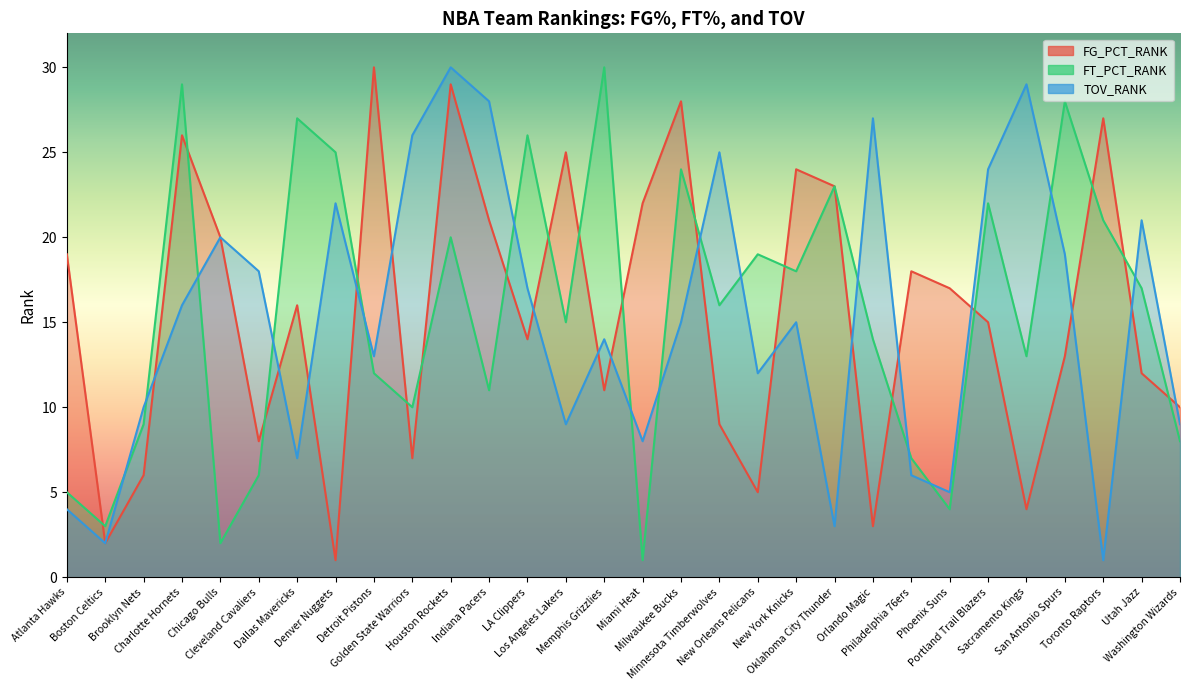

Reading left to right, transcribe all the data shown in this chart.

FG_PCT_RANK: Atlanta Hawks=19	Boston Celtics=2	Brooklyn Nets=6	Charlotte Hornets=26	Chicago Bulls=20	Cleveland Cavaliers=8	Dallas Mavericks=16	Denver Nuggets=1	Detroit Pistons=30	Golden State Warriors=7	Houston Rockets=29	Indiana Pacers=21	LA Clippers=14	Los Angeles Lakers=25	Memphis Grizzlies=11	Miami Heat=22	Milwaukee Bucks=28	Minnesota Timberwolves=9	New Orleans Pelicans=5	New York Knicks=24	Oklahoma City Thunder=23	Orlando Magic=3	Philadelphia 76ers=18	Phoenix Suns=17	Portland Trail Blazers=15	Sacramento Kings=4	San Antonio Spurs=13	Toronto Raptors=27	Utah Jazz=12	Washington Wizards=10
FT_PCT_RANK: Atlanta Hawks=5	Boston Celtics=3	Brooklyn Nets=9	Charlotte Hornets=29	Chicago Bulls=2	Cleveland Cavaliers=6	Dallas Mavericks=27	Denver Nuggets=25	Detroit Pistons=12	Golden State Warriors=10	Houston Rockets=20	Indiana Pacers=11	LA Clippers=26	Los Angeles Lakers=15	Memphis Grizzlies=30	Miami Heat=1	Milwaukee Bucks=24	Minnesota Timberwolves=16	New Orleans Pelicans=19	New York Knicks=18	Oklahoma City Thunder=23	Orlando Magic=14	Philadelphia 76ers=7	Phoenix Suns=4	Portland Trail Blazers=22	Sacramento Kings=13	San Antonio Spurs=28	Toronto Raptors=21	Utah Jazz=17	Washington Wizards=8
TOV_RANK: Atlanta Hawks=4	Boston Celtics=2	Brooklyn Nets=10	Charlotte Hornets=16	Chicago Bulls=20	Cleveland Cavaliers=18	Dallas Mavericks=7	Denver Nuggets=22	Detroit Pistons=13	Golden State Warriors=26	Houston Rockets=30	Indiana Pacers=28	LA Clippers=17	Los Angeles Lakers=9	Memphis Grizzlies=14	Miami Heat=8	Milwaukee Bucks=15	Minnesota Timberwolves=25	New Orleans Pelicans=12	New York Knicks=15	Oklahoma City Thunder=3	Orlando Magic=27	Philadelphia 76ers=6	Phoenix Suns=5	Portland Trail Blazers=24	Sacramento Kings=29	San Antonio Spurs=19	Toronto Raptors=1	Utah Jazz=21	Washington Wizards=9